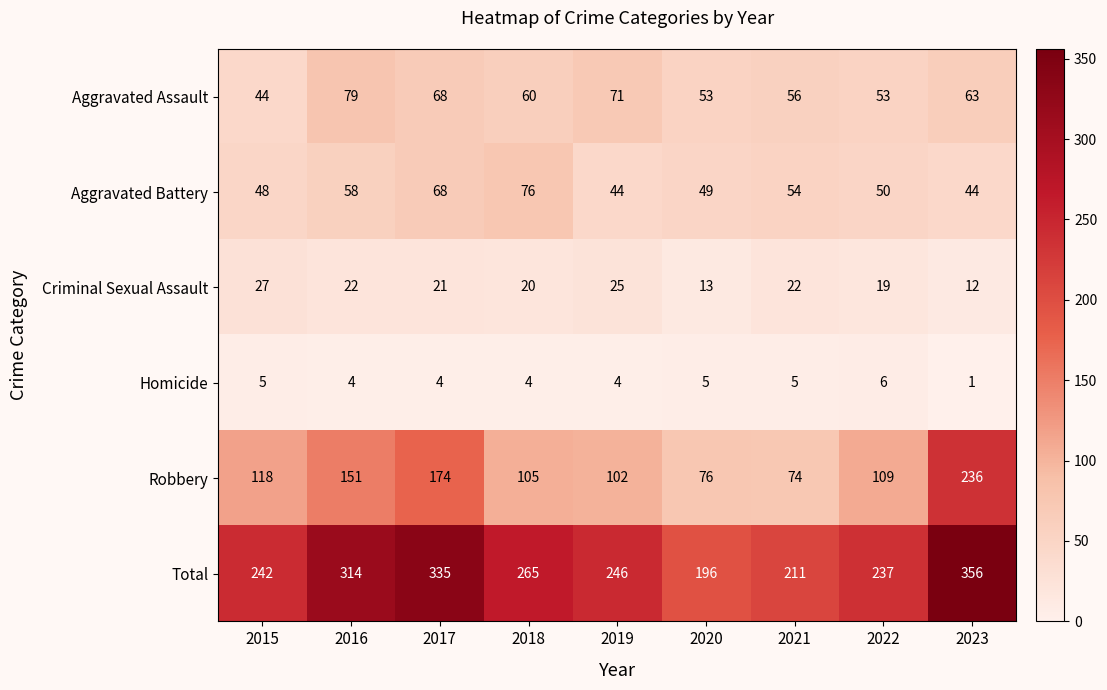

Is it true that Homicide equals 8 at 2020?

False